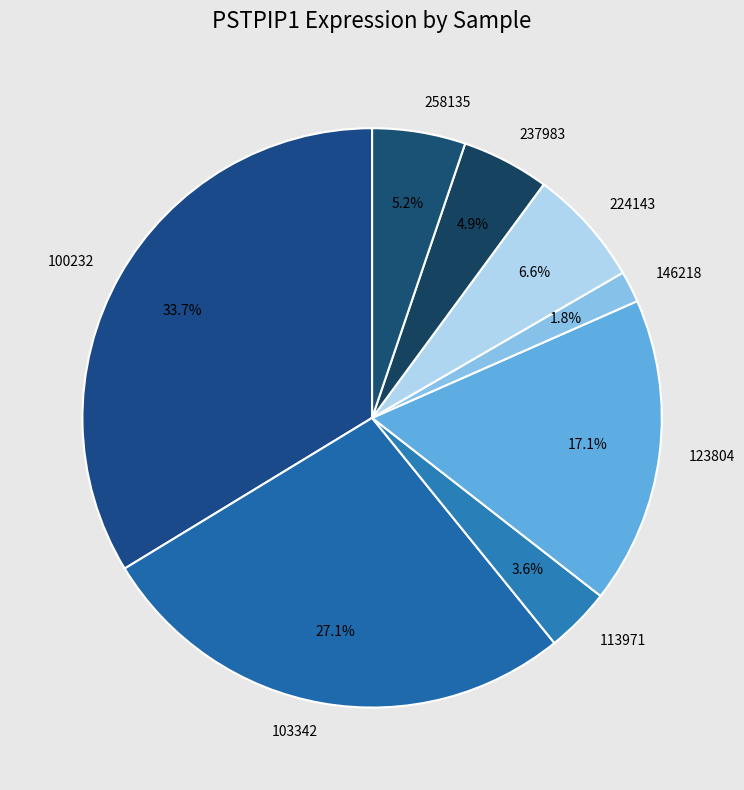

What portion of the pie excludes 224143?

93.4%